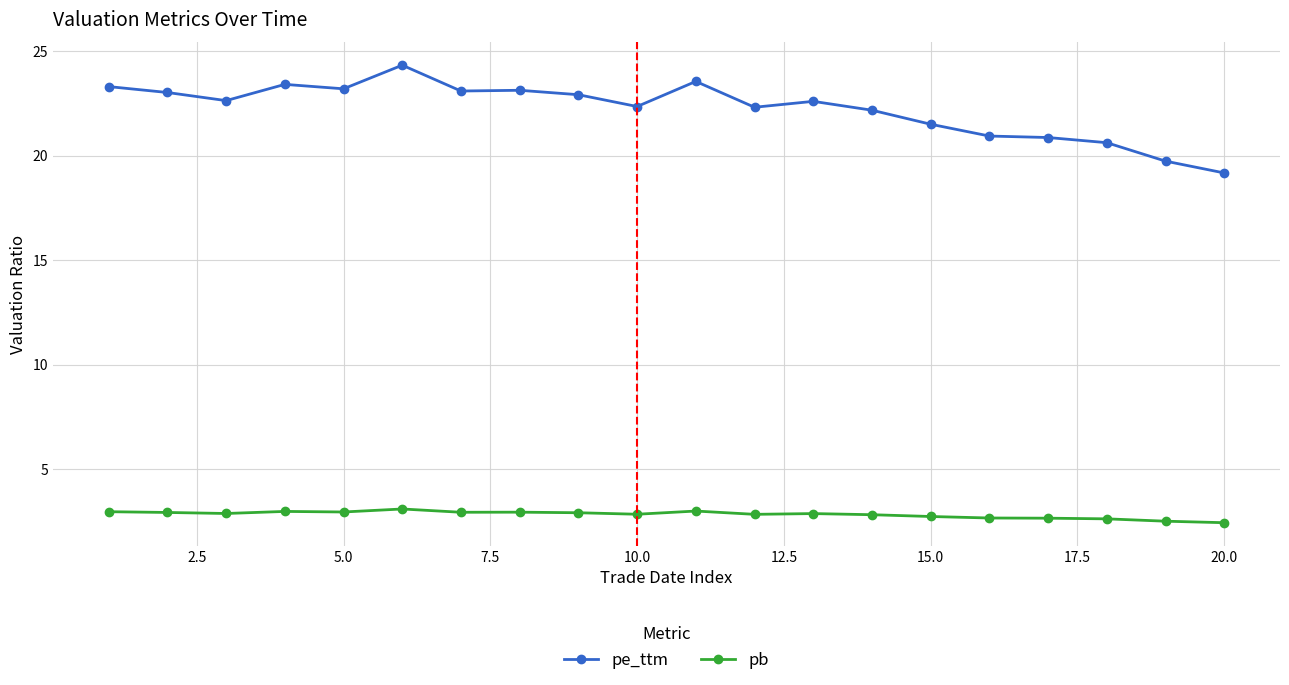

Does the chart display data point markers on the line(s)?

Yes